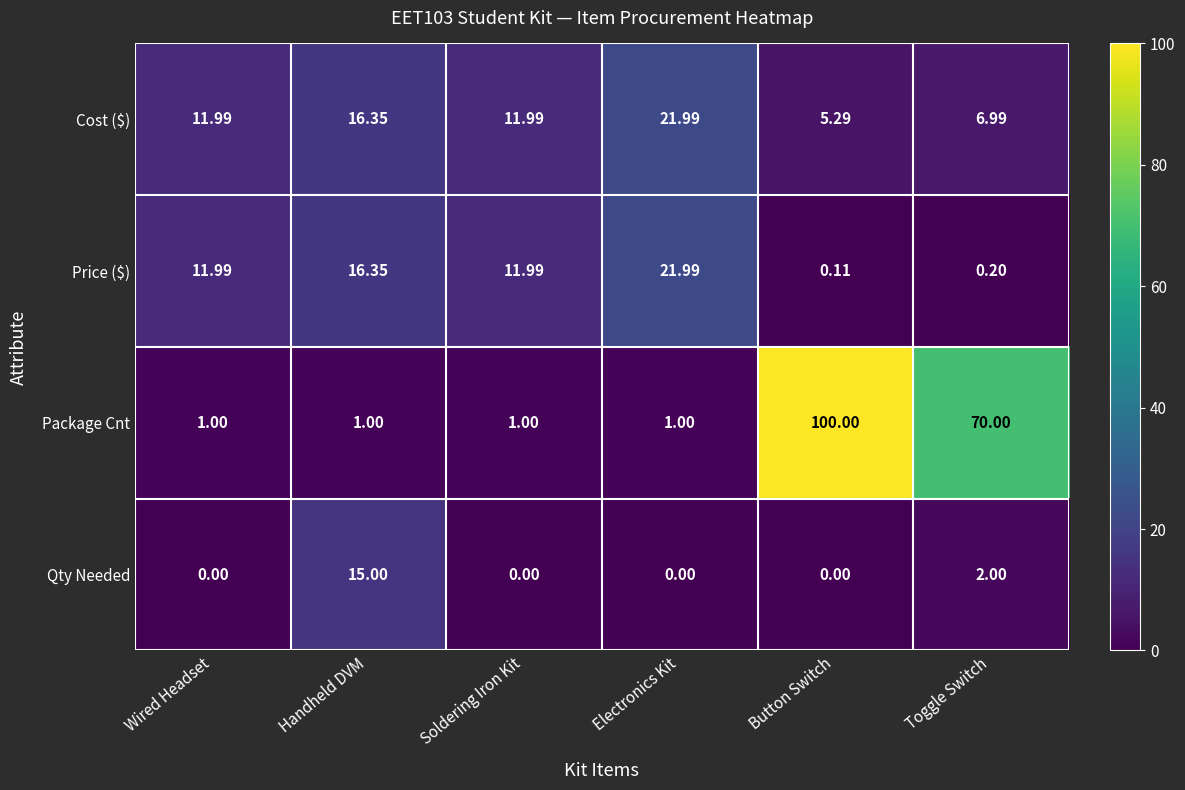

How many data points does each series have?

6